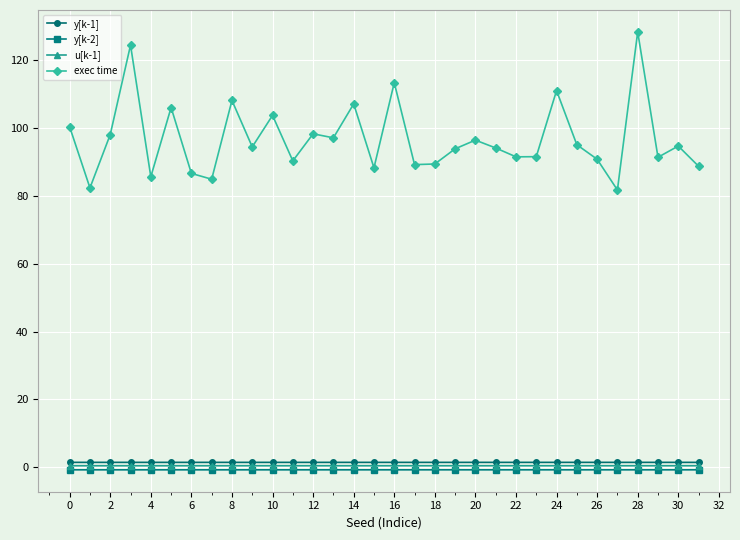

True or false: y[k-1] and y[k-2] cross at least once.

False